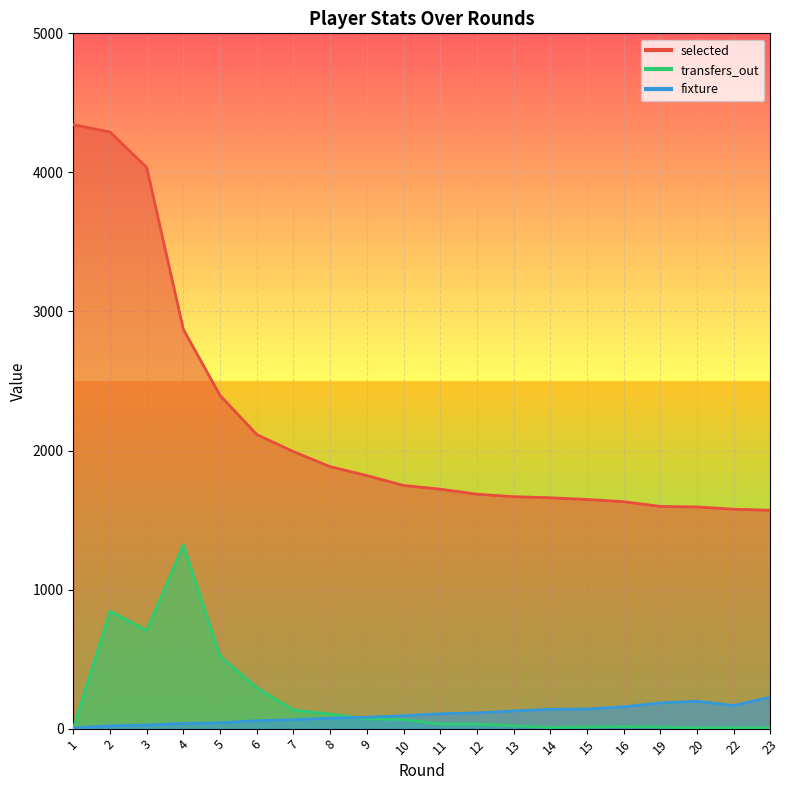

What is the value of the fixture point at the 18th from the left?

197